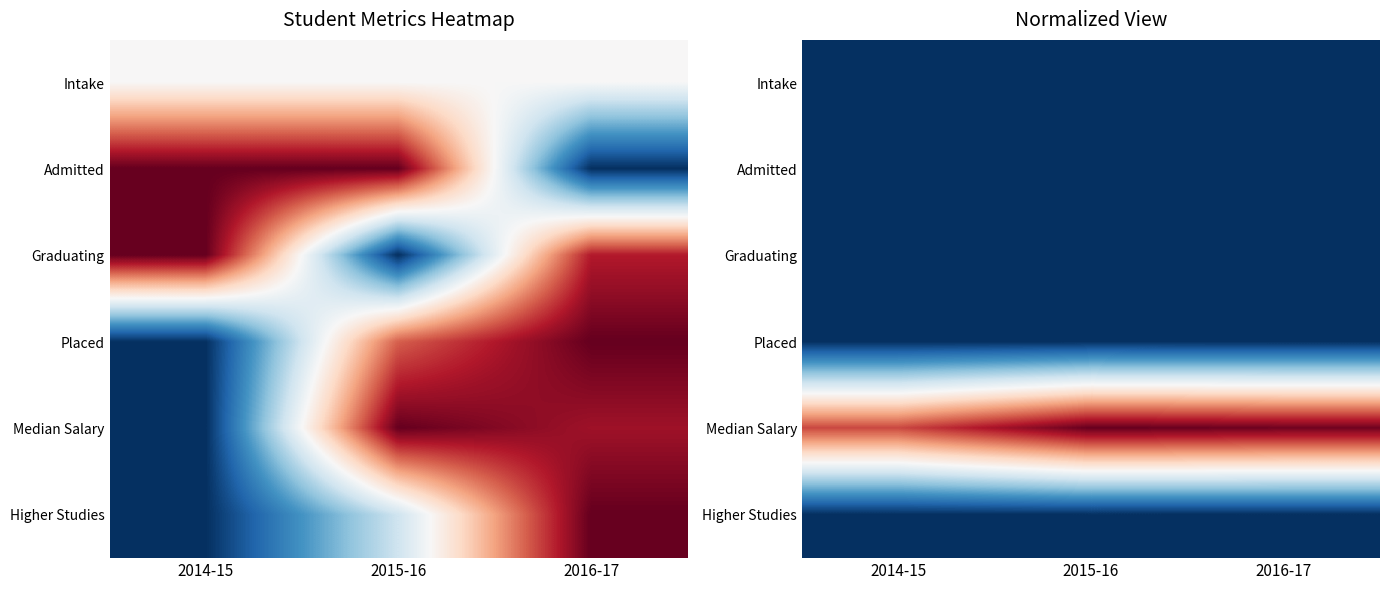

The value of Placed at 2016-17 is 0.0. True or false?

True